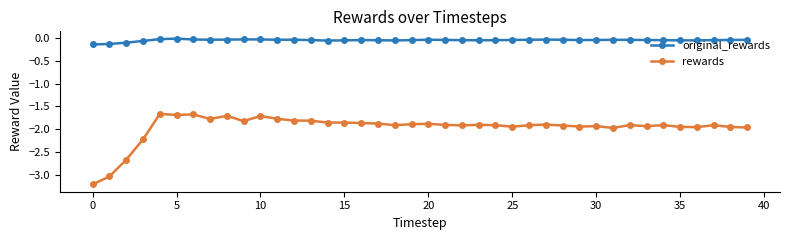

What is the smallest value displayed?

-3.2